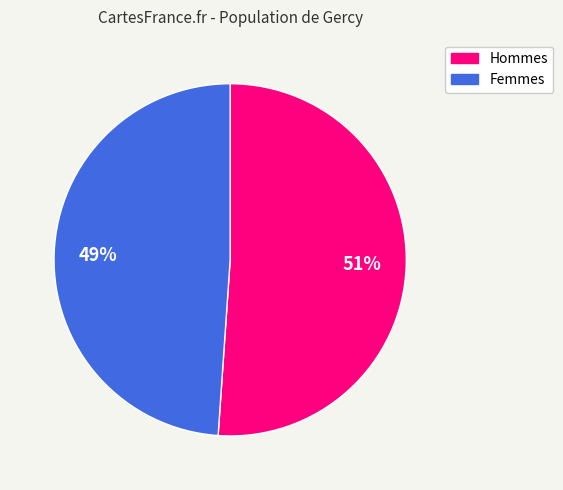

How many slices are in this pie chart?

2